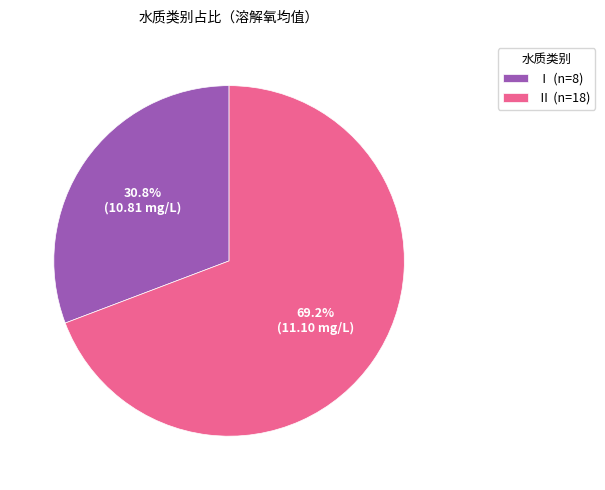

What is the smallest slice in the pie chart?

Ⅰ